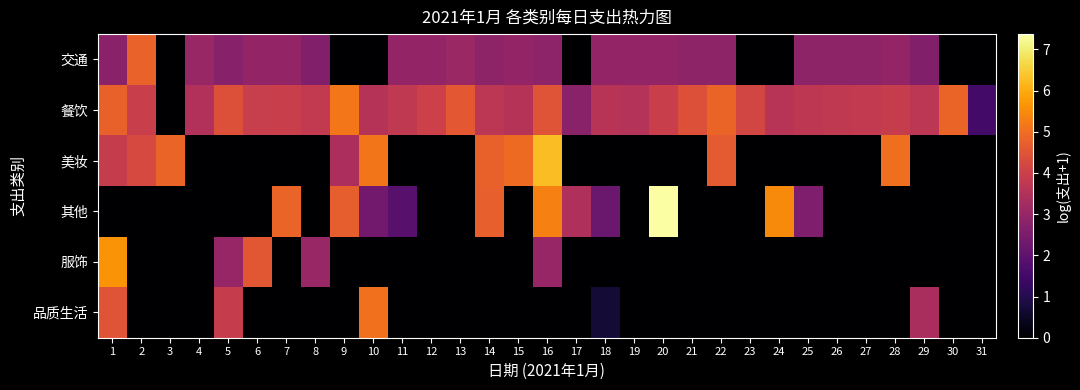

What is the difference between the 服饰 values at 16 and 9?

3.0